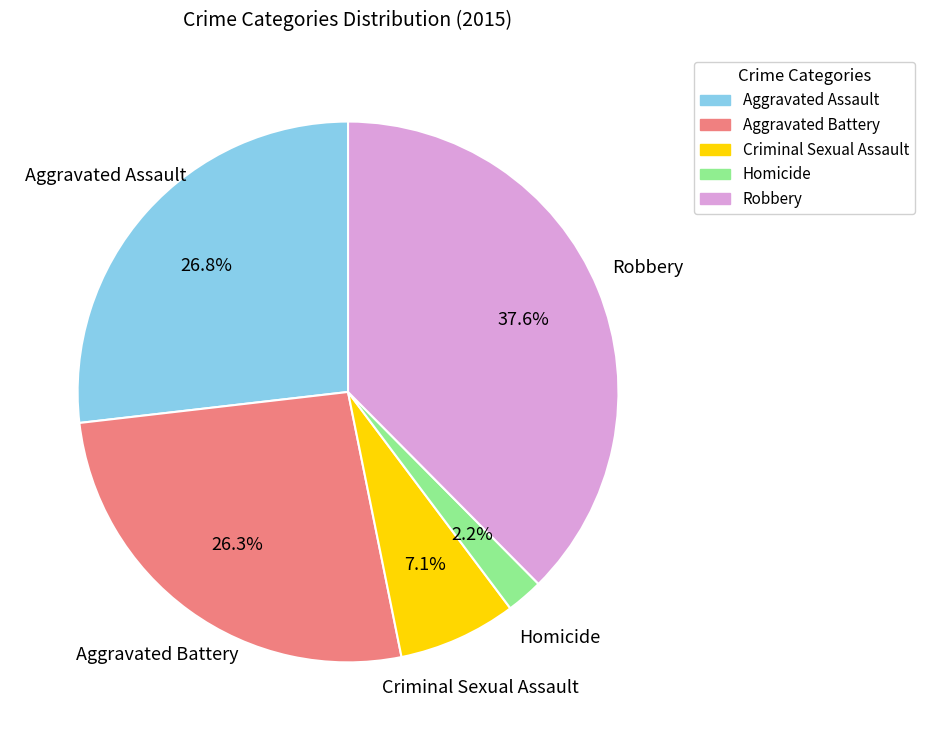

What is the ratio of the value at Criminal Sexual Assault to the value at Aggravated Battery?

0.3